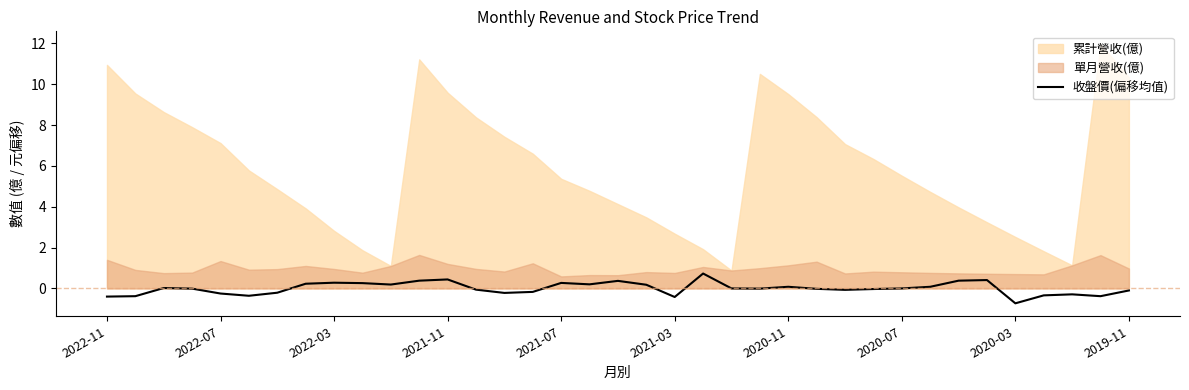

How many points are higher than both their immediate neighbors (excluding endpoints)?

9